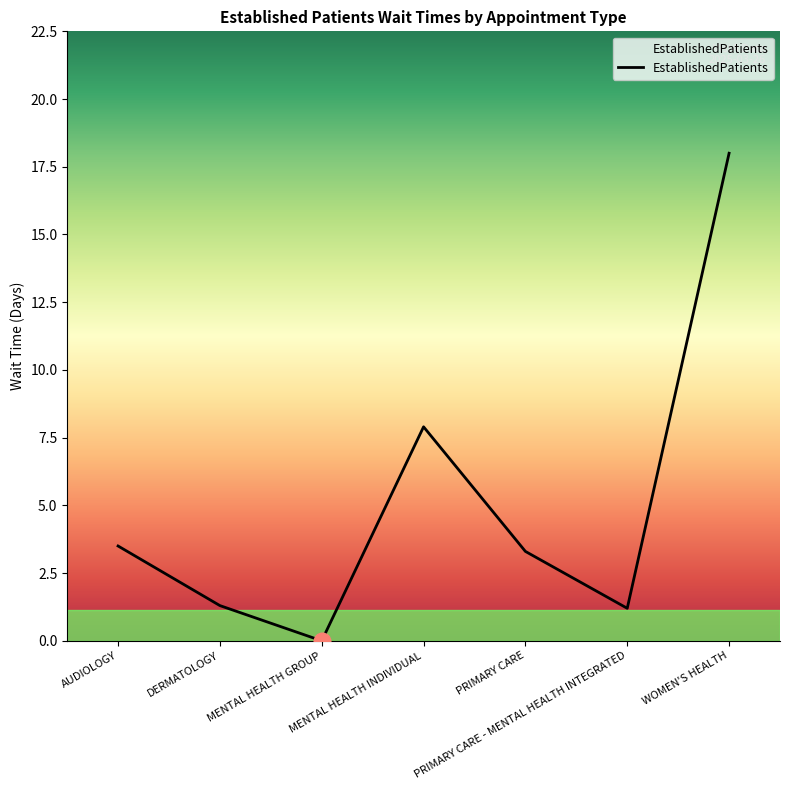

The value at MENTAL HEALTH GROUP is 0.0. True or false?

True